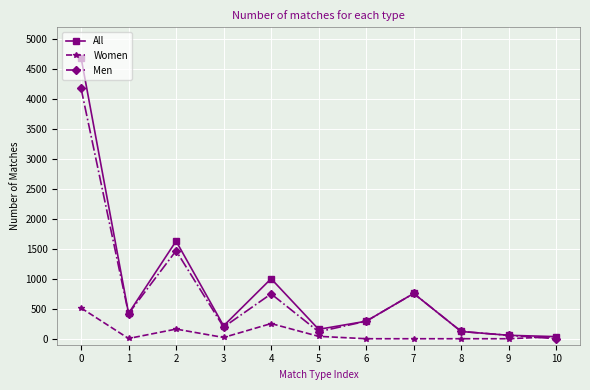

How many interior local valleys does the Men series have?

3